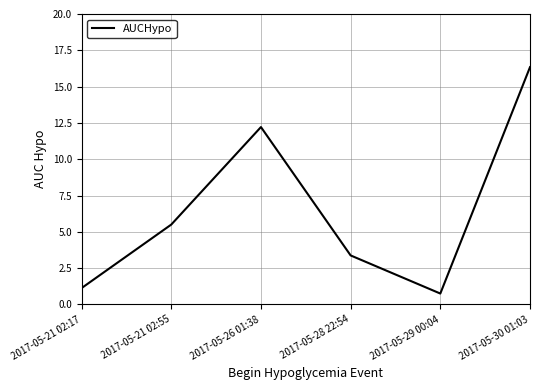

What position from the left is 2017-05-29 00:04?

5